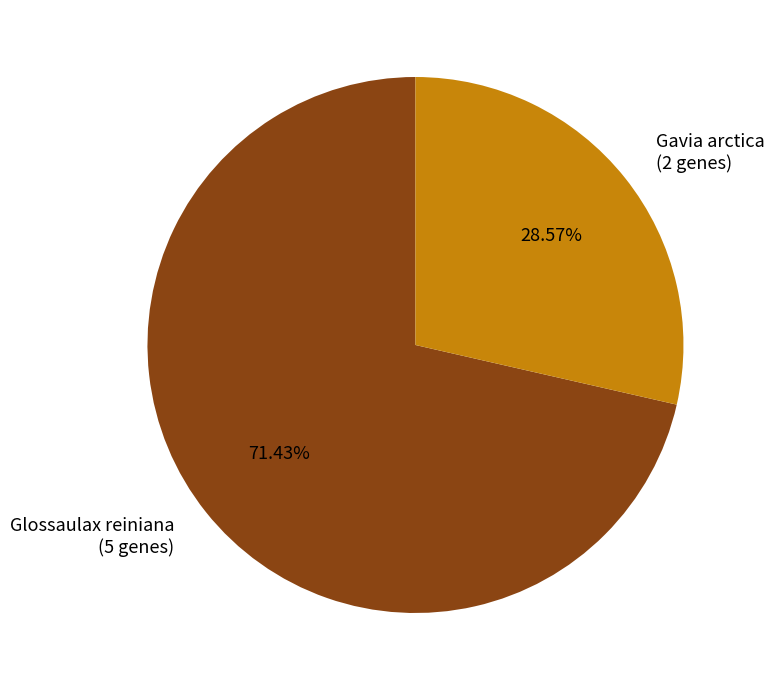

Count the number of slices in the pie.

2